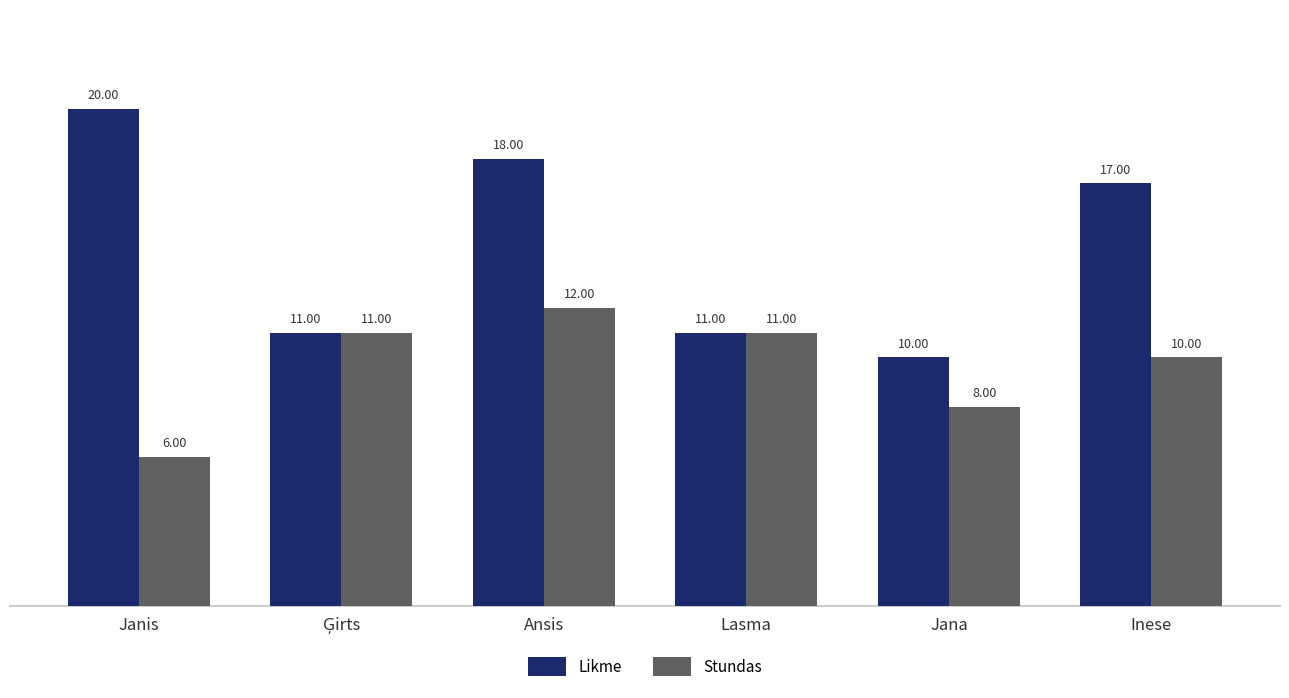

Rank the series by their average value, from highest to lowest.

Likme, Stundas